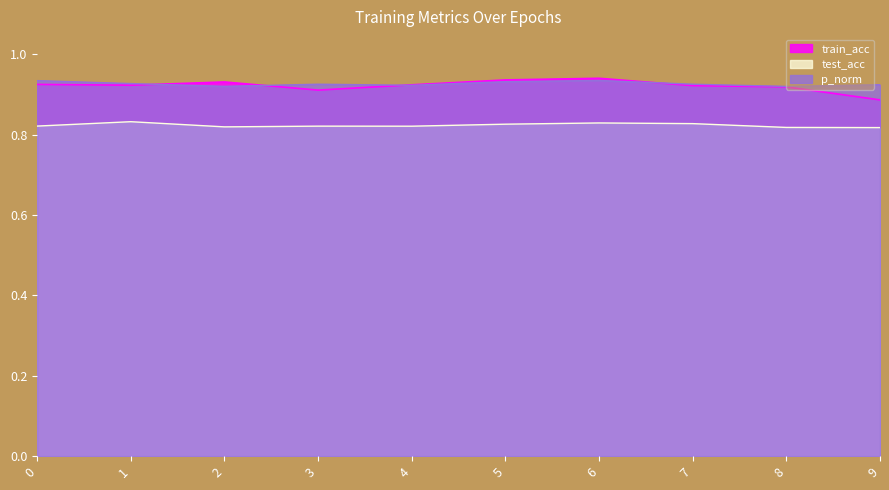

How many interior local peaks does the train_acc series have?

2